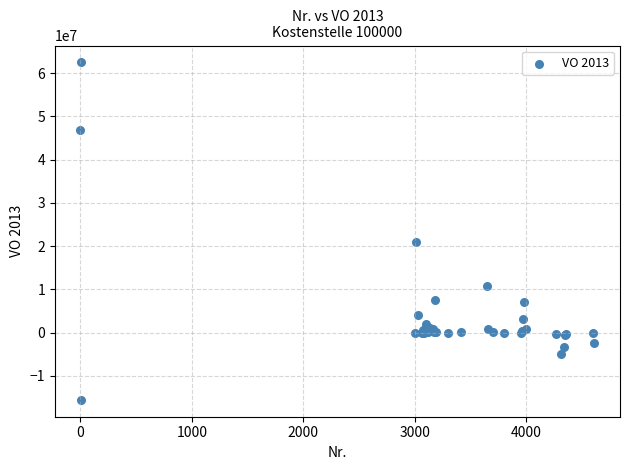

What Y value in the scatter plot is closest to 23461019?

20835002.6